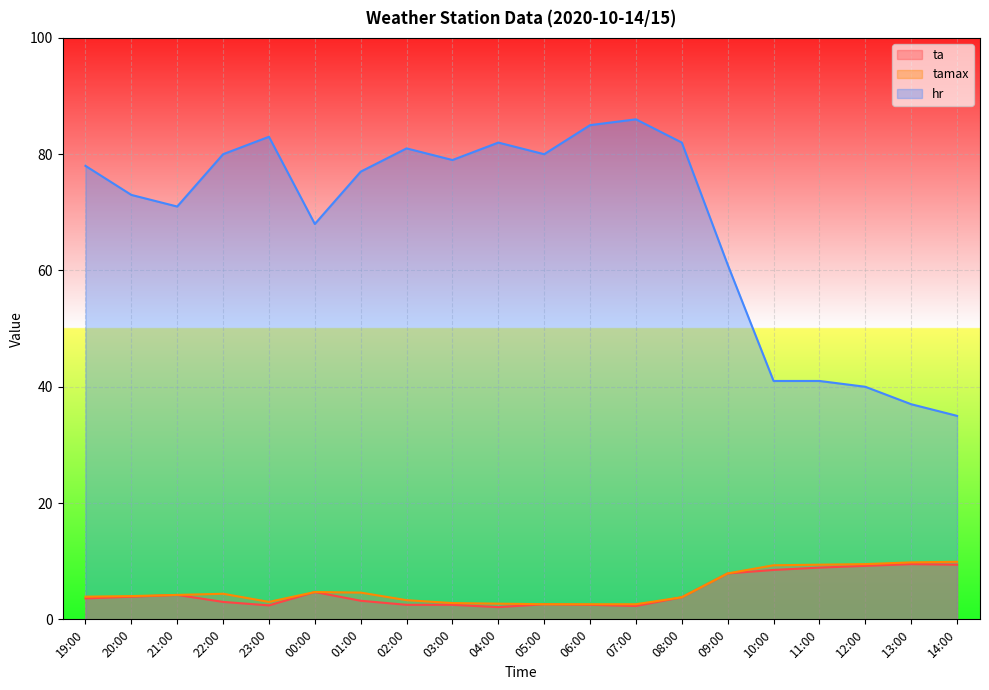

Where is the first local maximum for tamax?

22:00